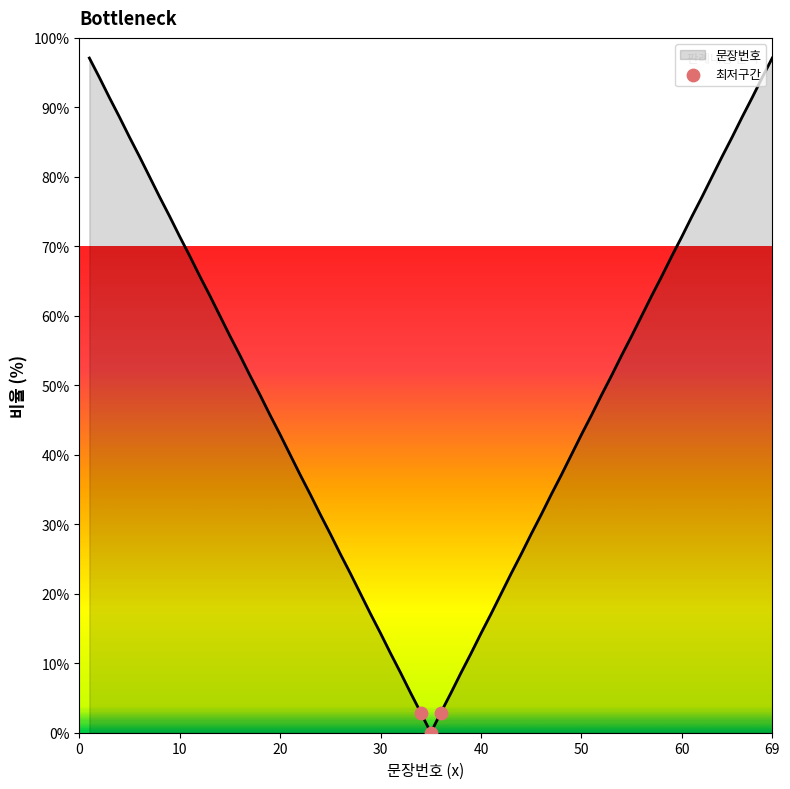

What is the greatest value displayed?

97.1